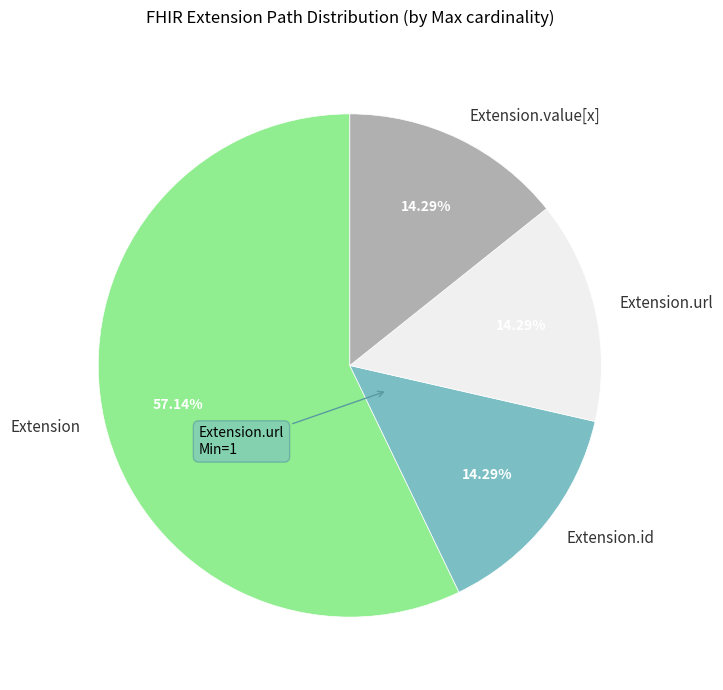

What is the ratio of the value at Extension.url to the value at Extension.value[x]?

1.0